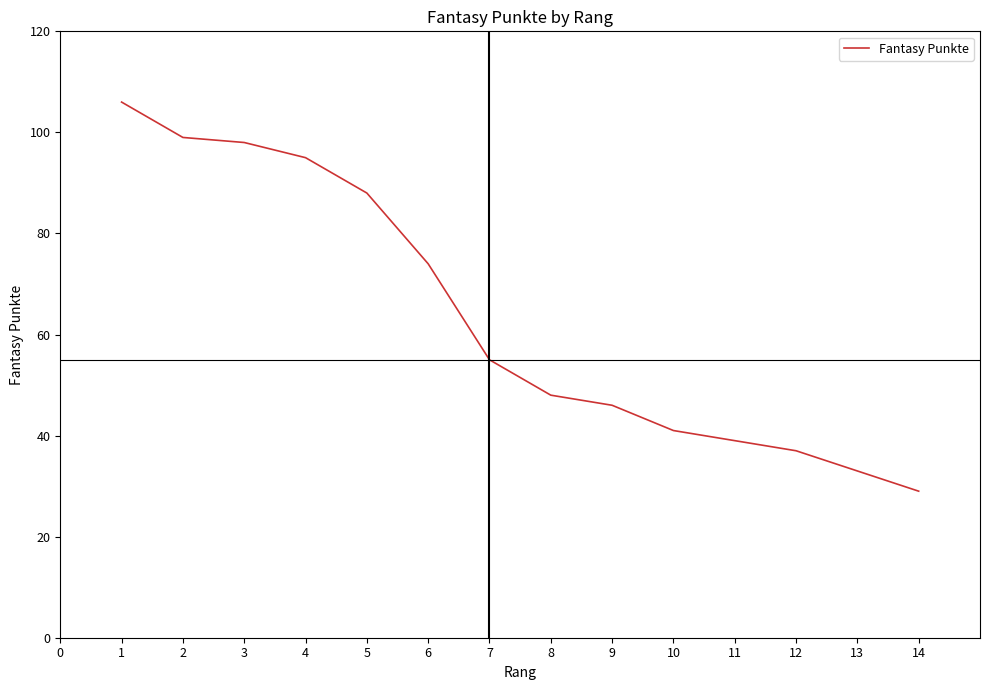

Count the number of values greater than 55.

6